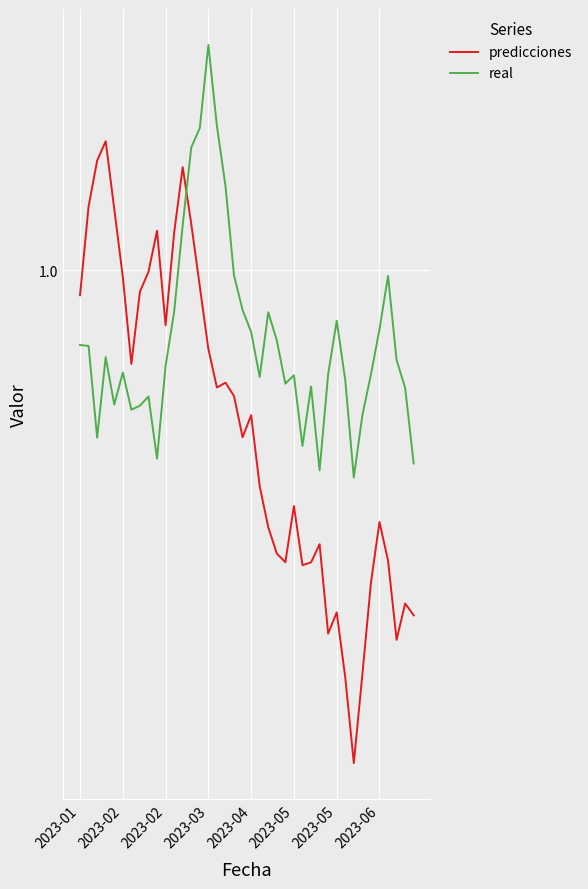

What is the difference between the maximum and minimum values in the predicciones series?

0.2